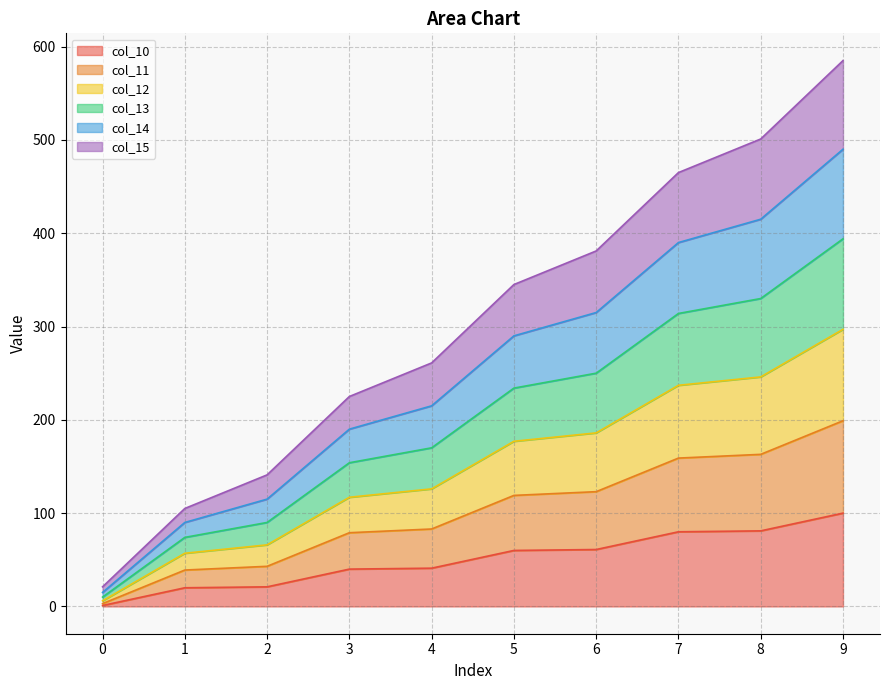

What is the total value across all series at 7?

465.0